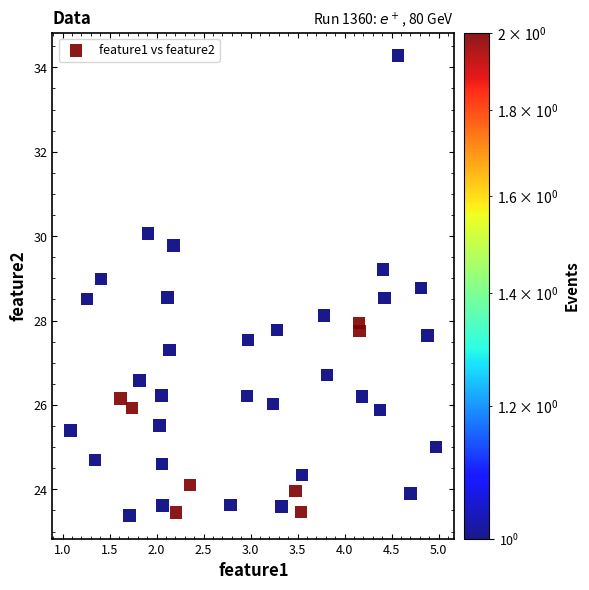

What is the range of Y values (max minus min)?

10.9